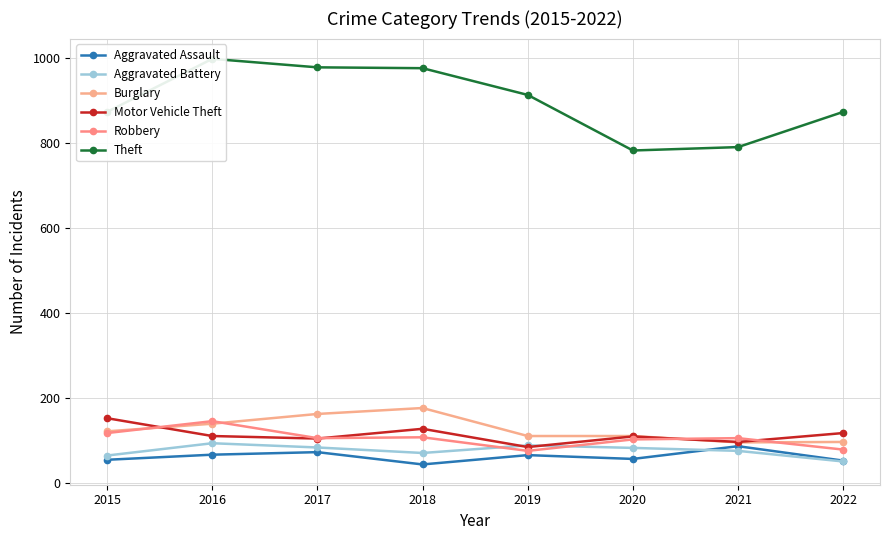

The value of Robbery at 2021 is 105. True or false?

True